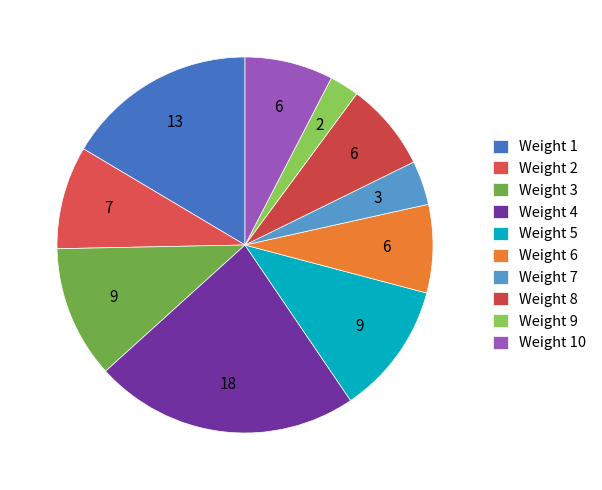

To the nearest percent, what is the average slice percentage?

10%